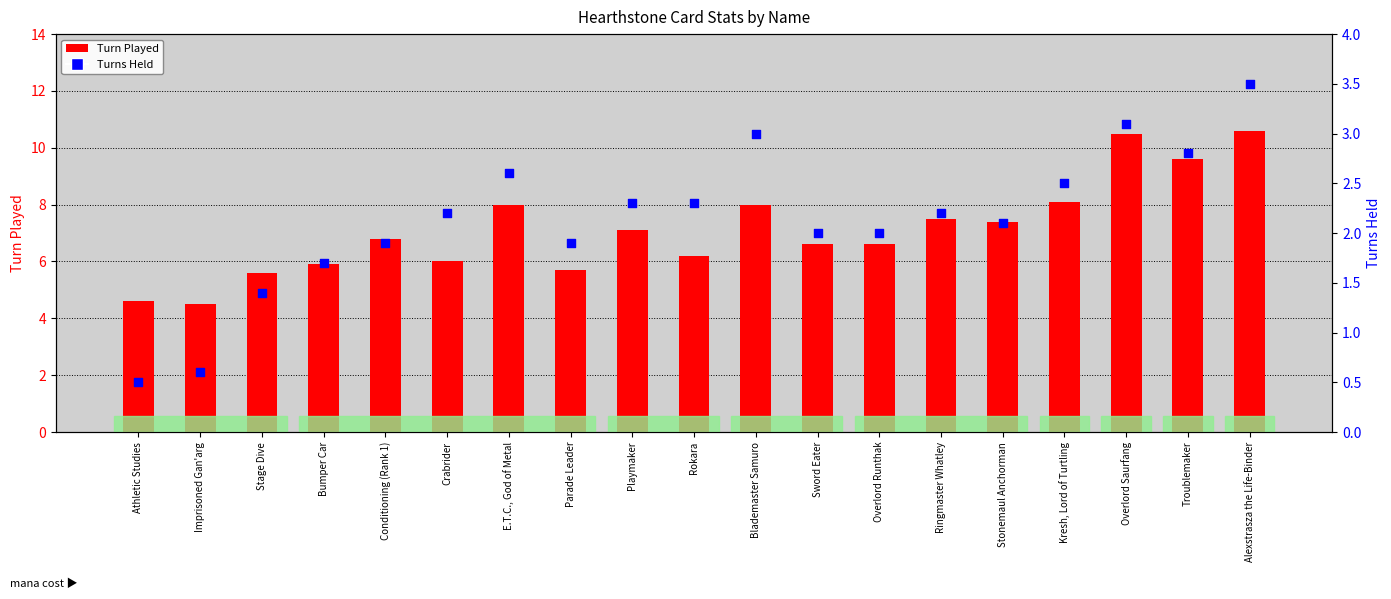

What is the total value across all series at Rokara?

8.5